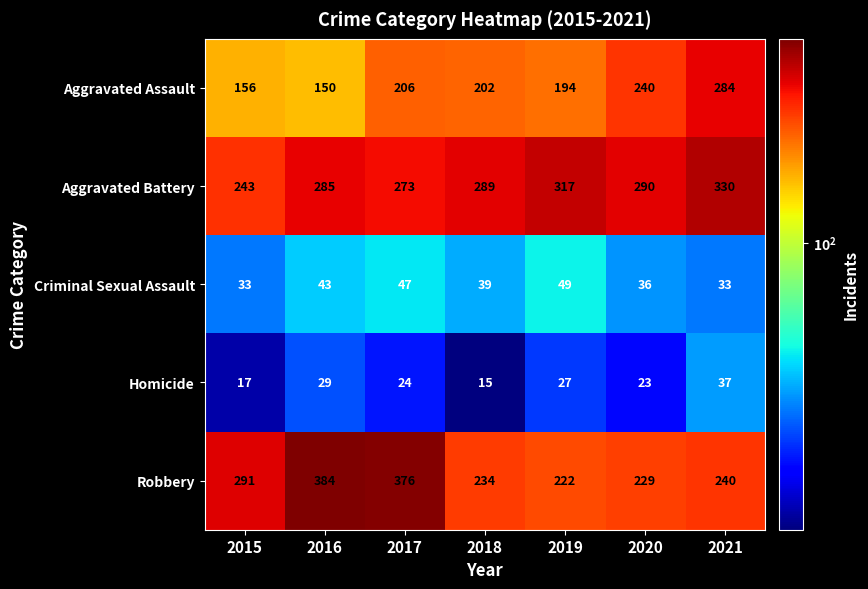

At 2021, list the series in order from largest to smallest.

Aggravated Battery, Aggravated Assault, Robbery, Homicide, Criminal Sexual Assault